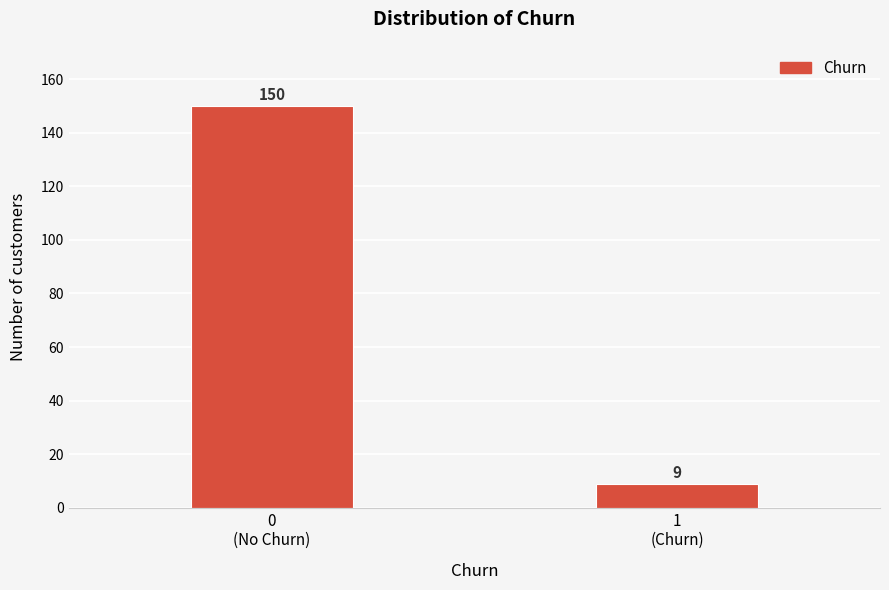

Reading right to left, transcribe all the data shown in this chart.

9	150